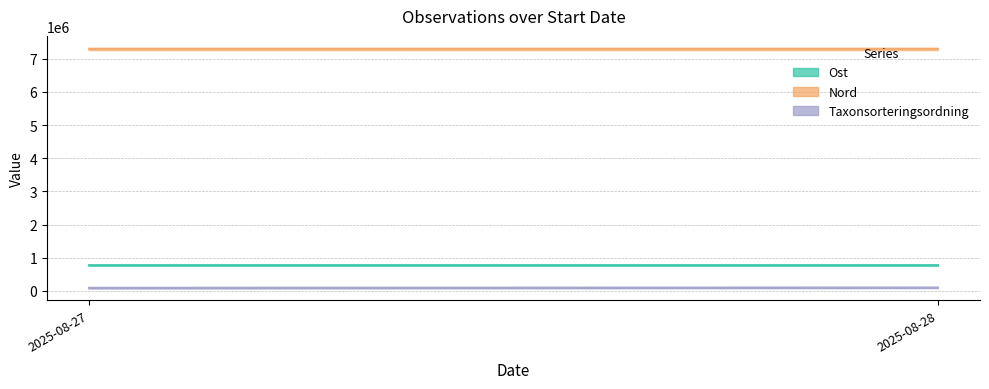

Between 2025-08-28 and 2025-08-27, which is larger?

2025-08-28